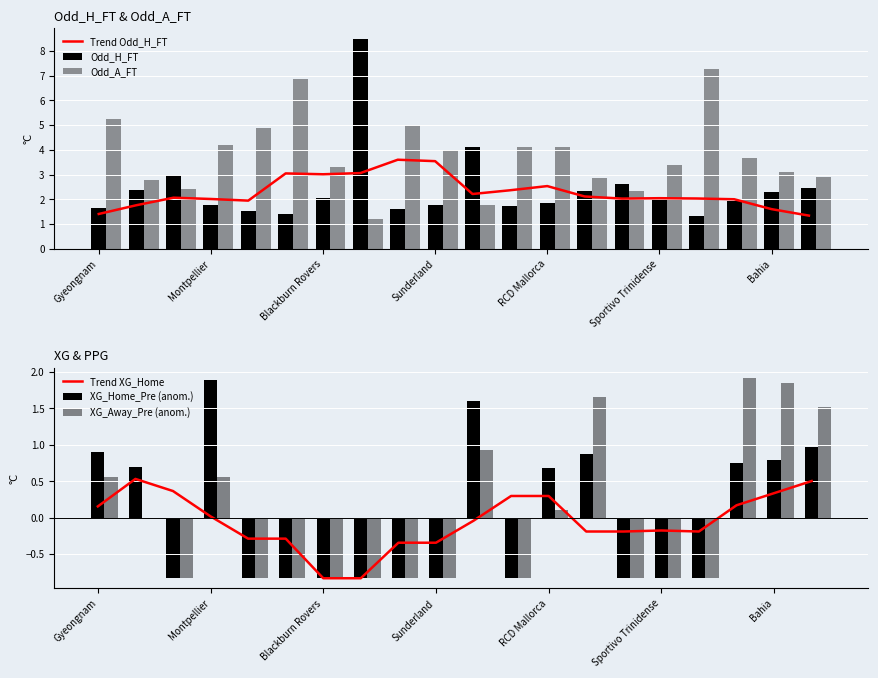

What value does the Trend Odd_H_FT series have at RCD Mallorca?

2.5